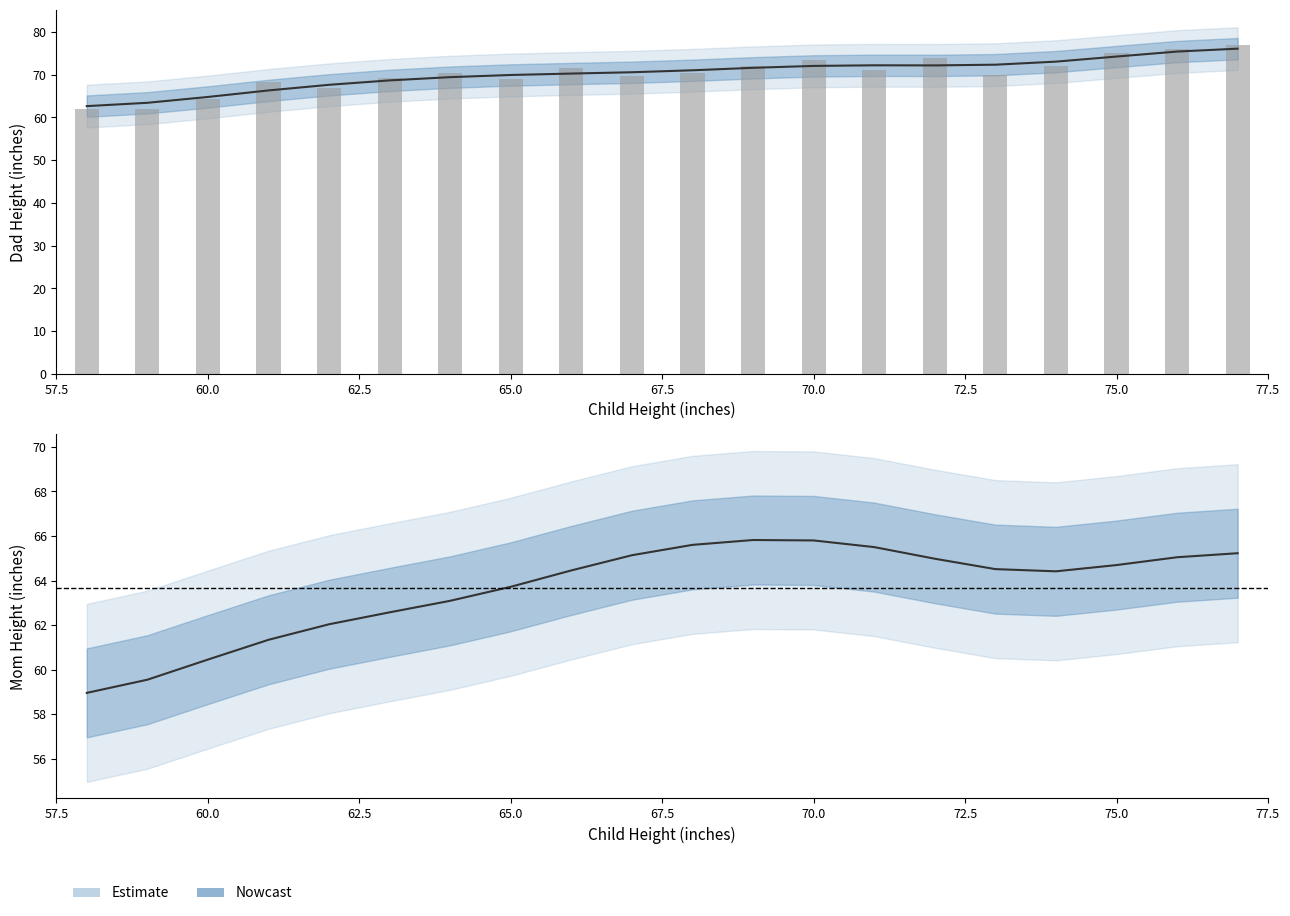

Reading left to right, transcribe all the data shown in this chart.

62.0	62.0	64.3	68.2	66.9	69.1	70.4	69.1	71.5	69.8	70.3	72.0	73.5	71.0	74.0	70.0	72.0	75.0	76.0	77.0